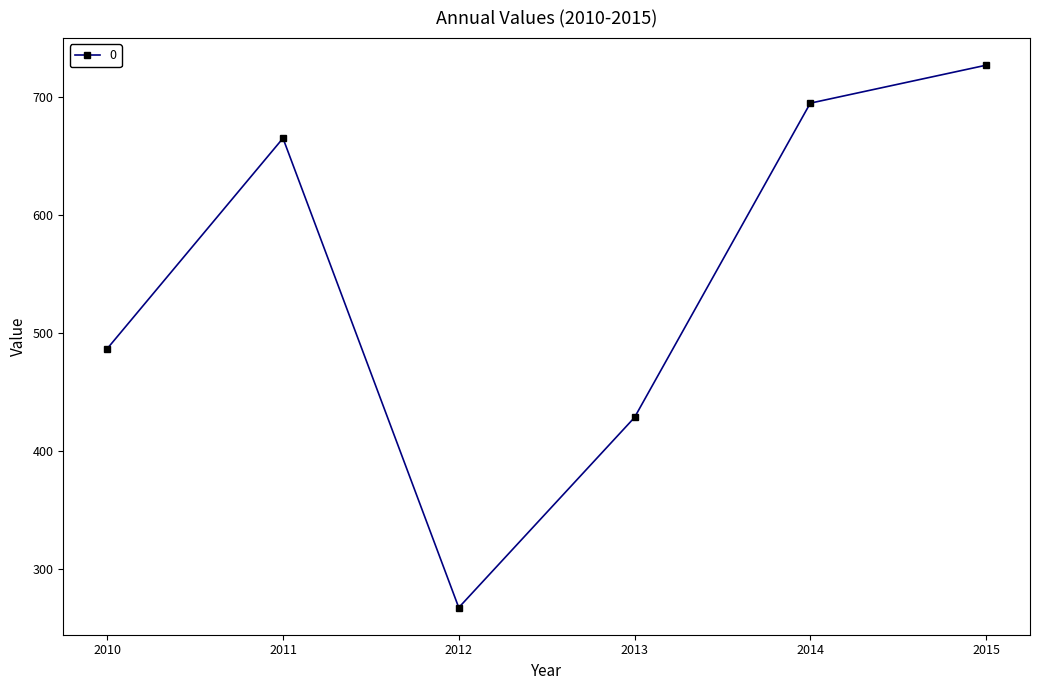

Which label corresponds to the smallest value in the chart?

2012